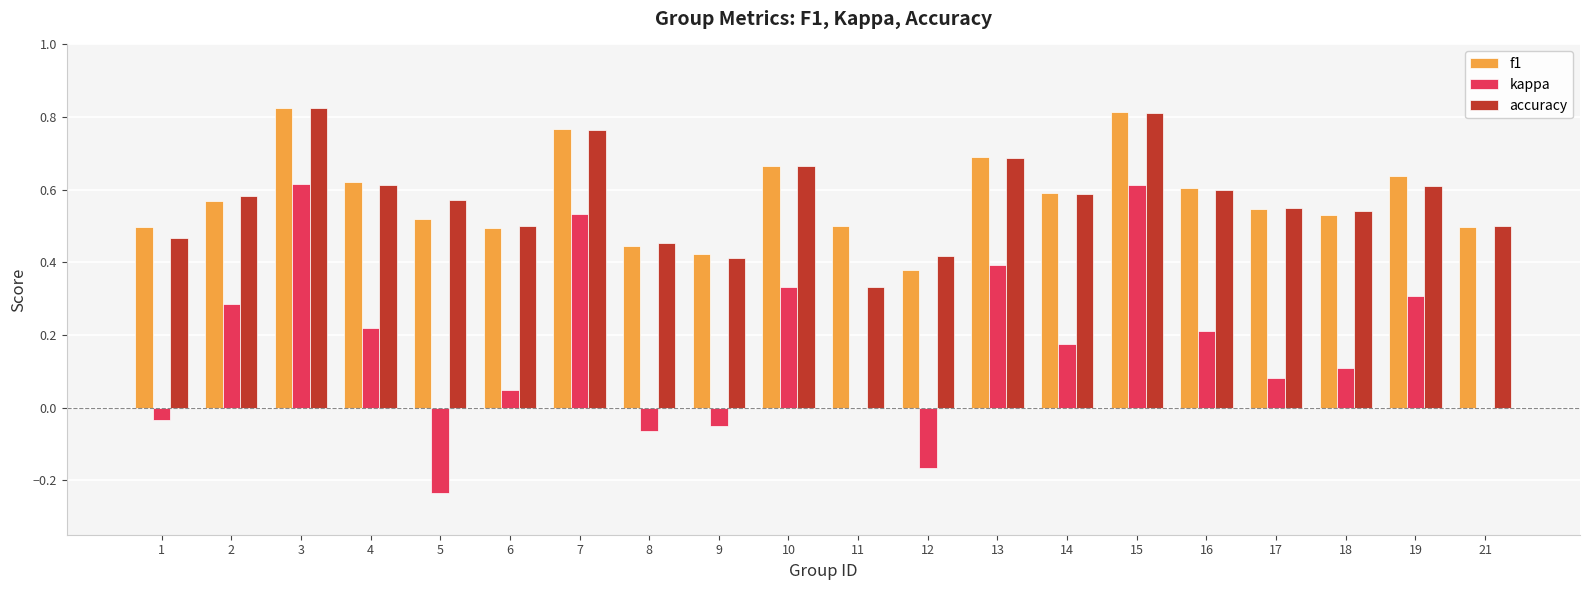

Which series changed the most between 11 and 21?

accuracy